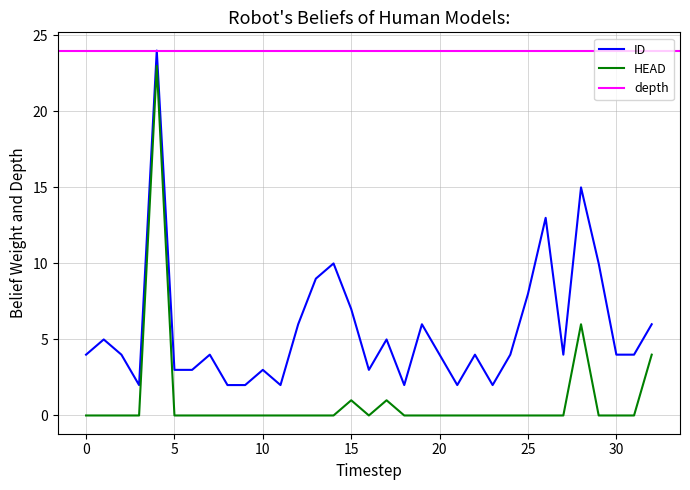

Reading left to right, what are all the values shown in this chart?

ID: 4	5	4	2	24	3	3	4	2	2	3	2	6	9	10	7	3	5	2	6	4	2	4	2	4	8	13	4	15	10	4	4	6
HEAD: 0	0	0	0	23	0	0	0	0	0	0	0	0	0	0	1	0	1	0	0	0	0	0	0	0	0	0	0	6	0	0	0	4